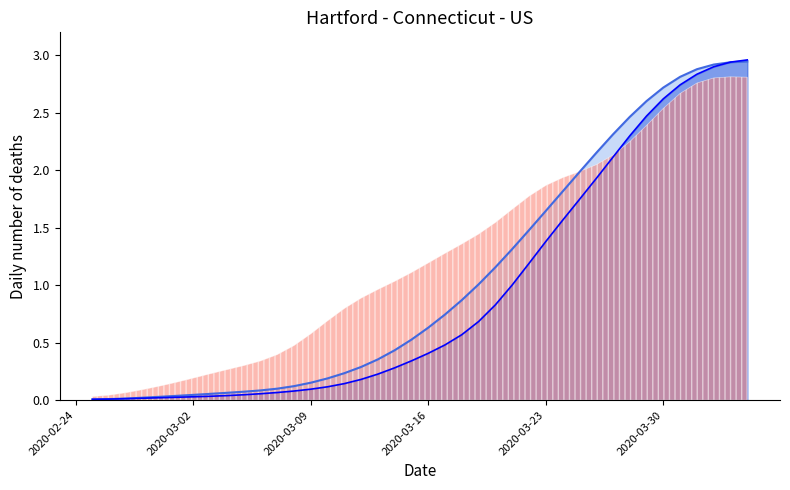

Reading right to left, what are all the values shown in this chart?

CH trend: 2.9	2.9	2.9	2.9	2.8	2.7	2.6	2.5	2.3	2.1	2.0	1.8	1.6	1.5	1.3	1.2	1.0	0.9	0.7	0.6	0.5	0.4	0.4	0.3	0.2	0.2	0.2	0.1	0.1	0.1	0.1	0.1	0.1	0.0	0.0	0.0	0.0	0.0	0.0	0.0
GE trend: 3.0	2.9	2.9	2.8	2.7	2.6	2.5	2.3	2.1	1.9	1.7	1.6	1.4	1.2	1.0	0.8	0.7	0.6	0.5	0.4	0.3	0.3	0.2	0.2	0.1	0.1	0.1	0.1	0.1	0.1	0.0	0.0	0.0	0.0	0.0	0.0	0.0	0.0	0.0	0.0